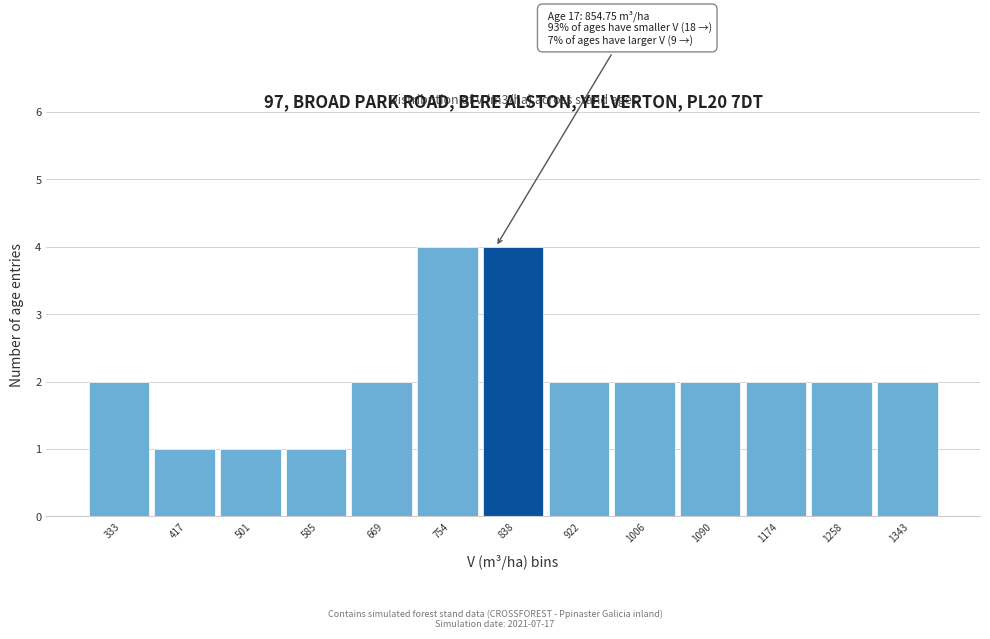

Reading right to left, list all the values displayed in this chart.

2	2	2	2	2	2	4	4	2	1	1	1	2